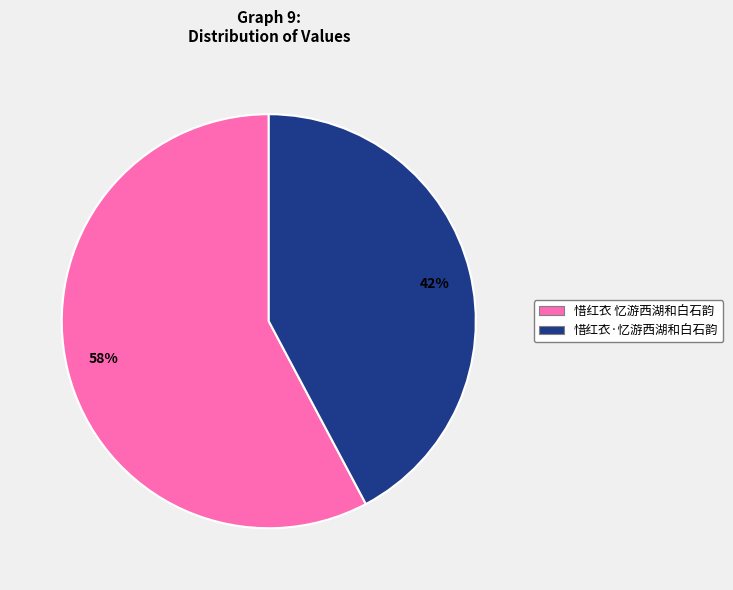

To the nearest percent, what percentage of the pie is 58%?

58%